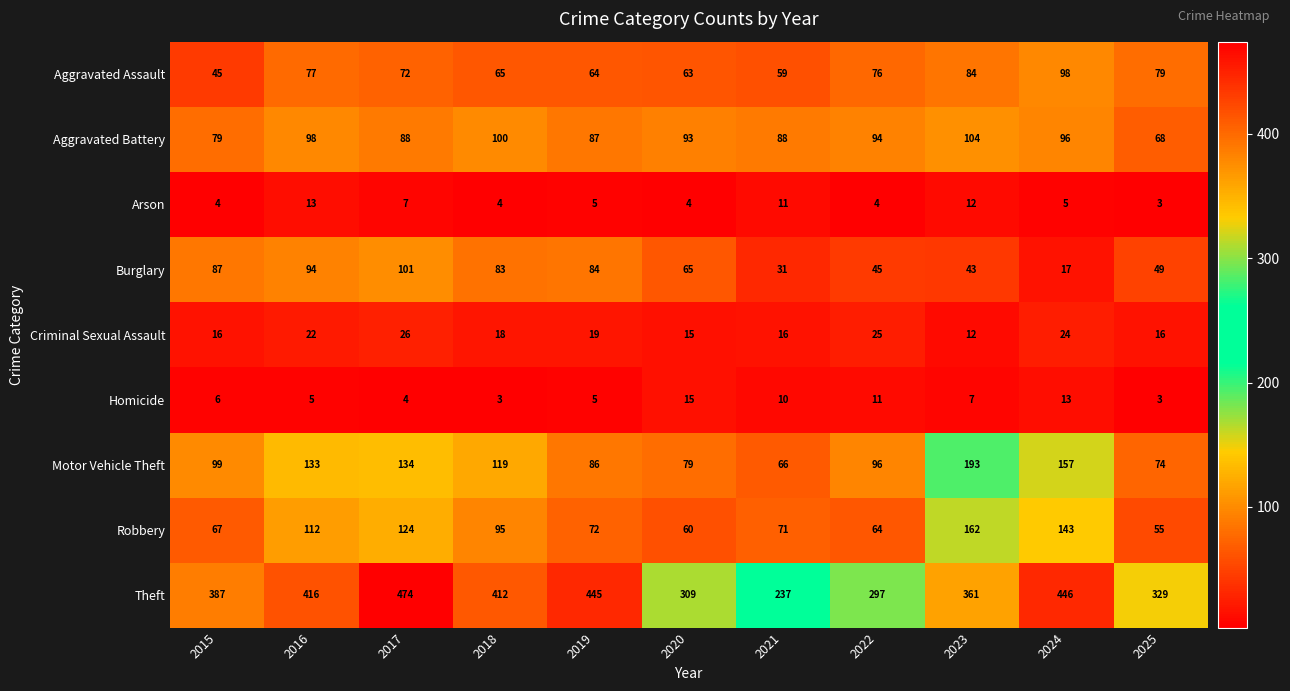

What is the average value of the Motor Vehicle Theft series?

112